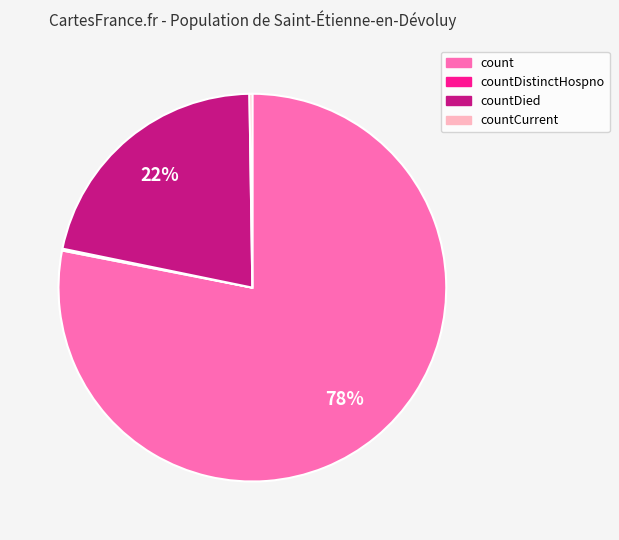

Which has a higher value, countDied or count?

count